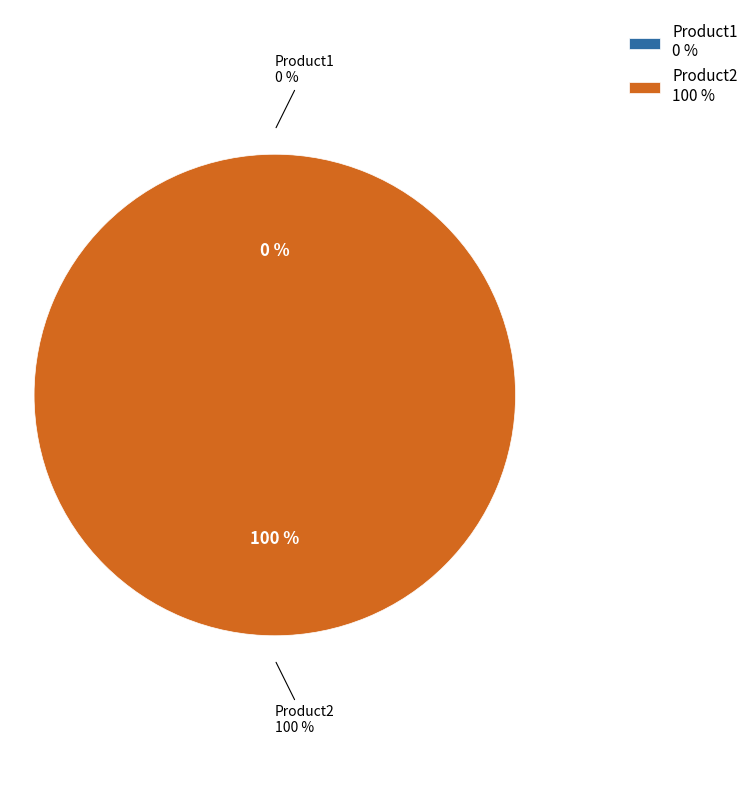

Which slice is the largest?

Product2